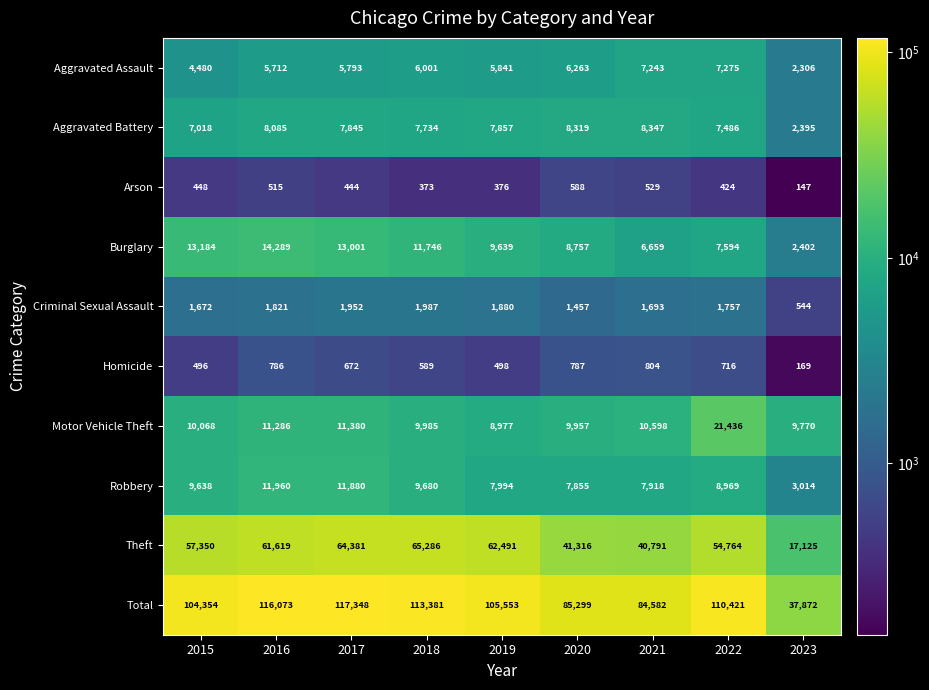

What is the total value across all series at 2023?

75744